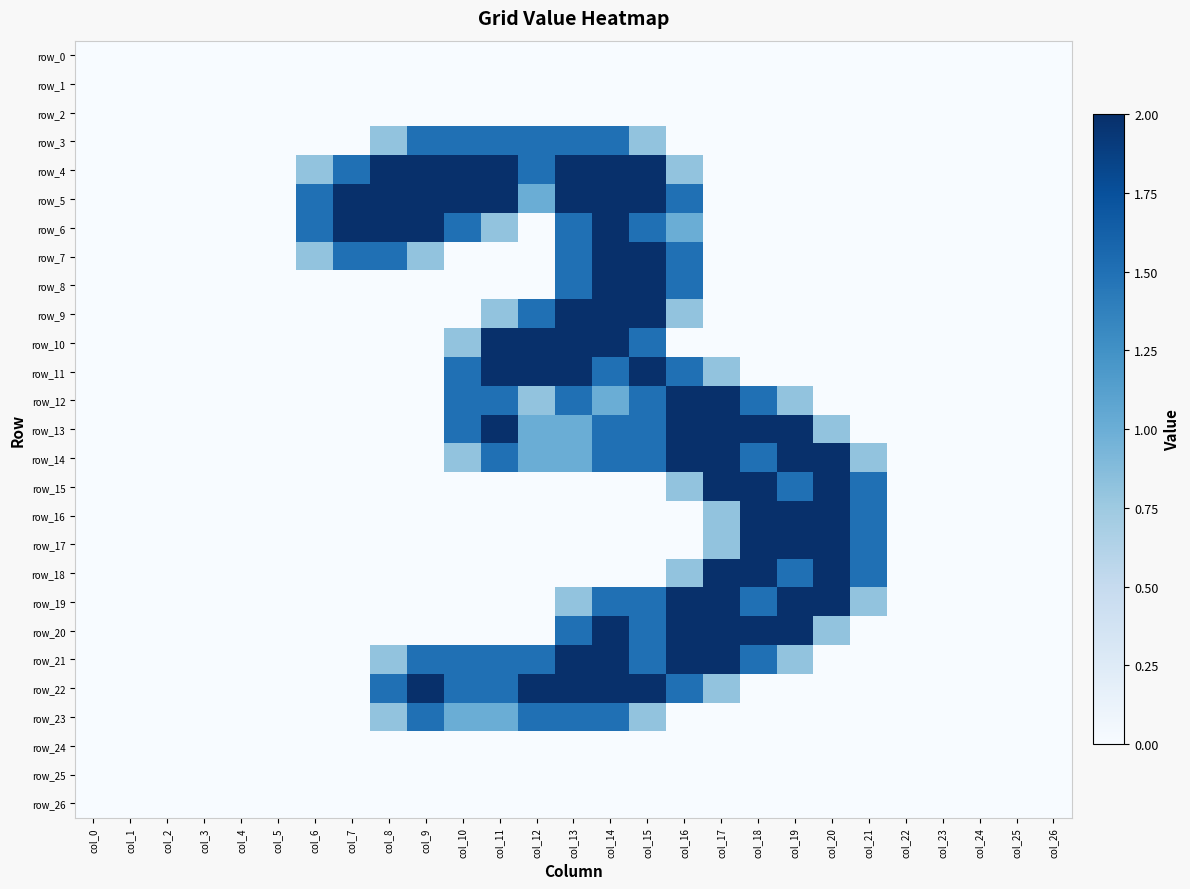

The row_20 series shows 1.3 at col_17. True or false?

False